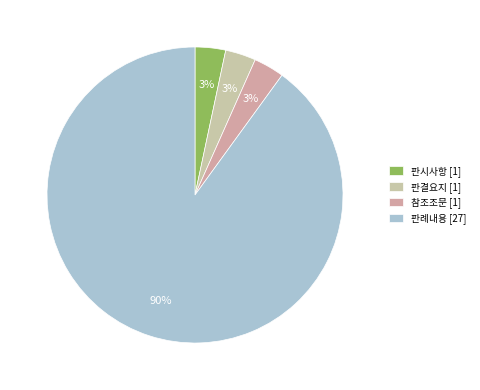

How many segments does this pie chart have?

4